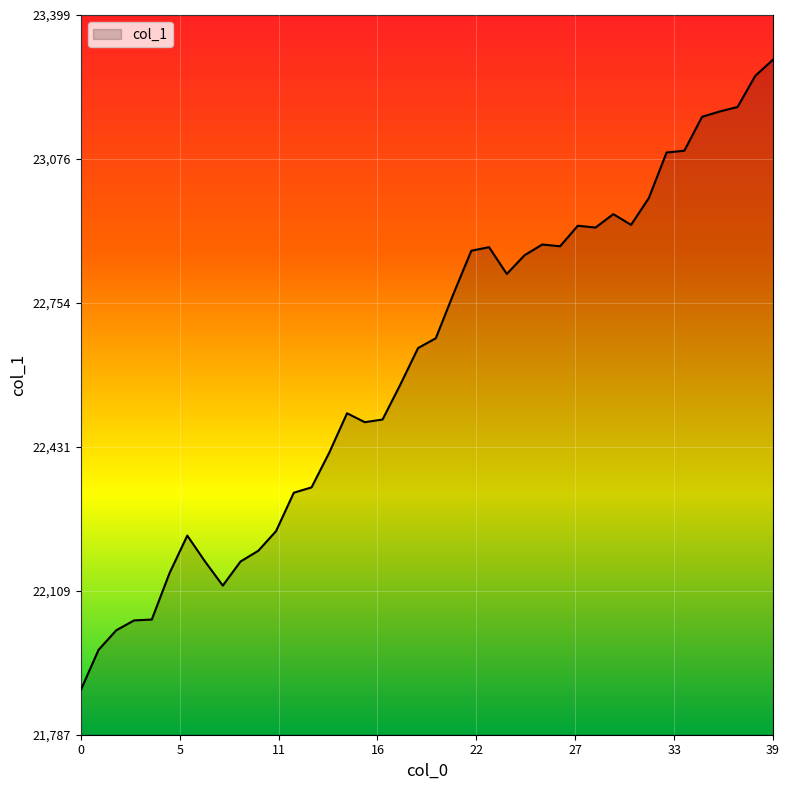

What is the average value?

22618